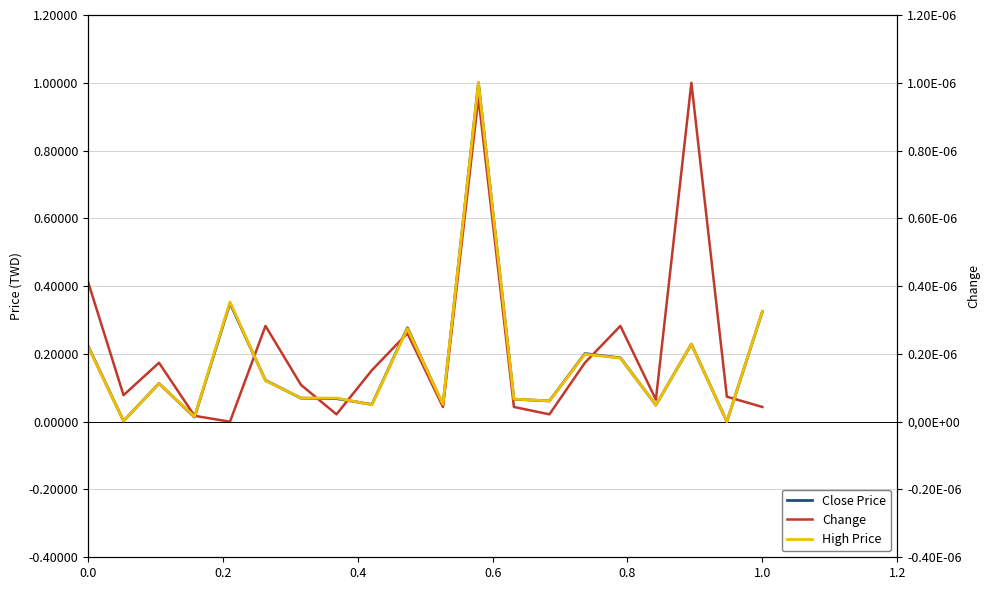

True or false: Close Price and High Price cross at least once.

True